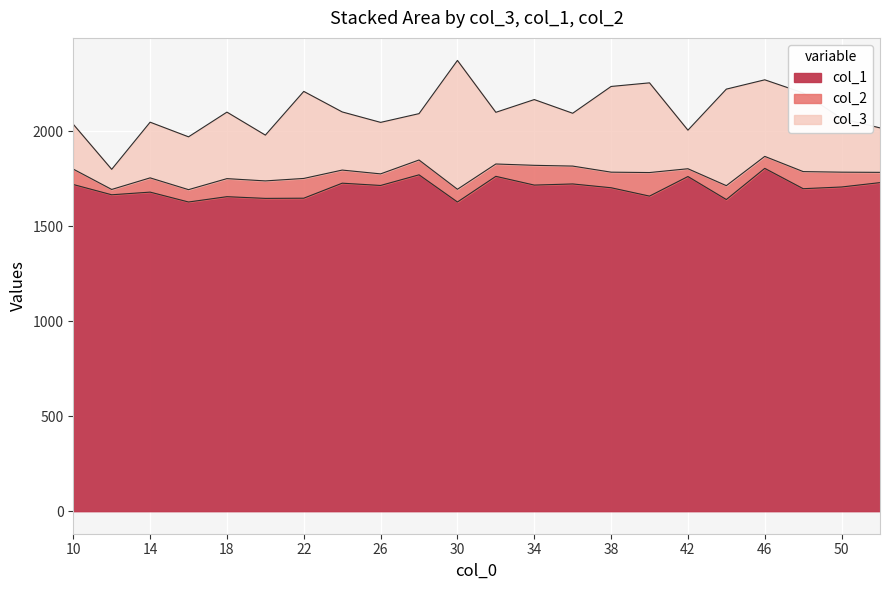

Which series has the largest range (max minus min)?

col_3